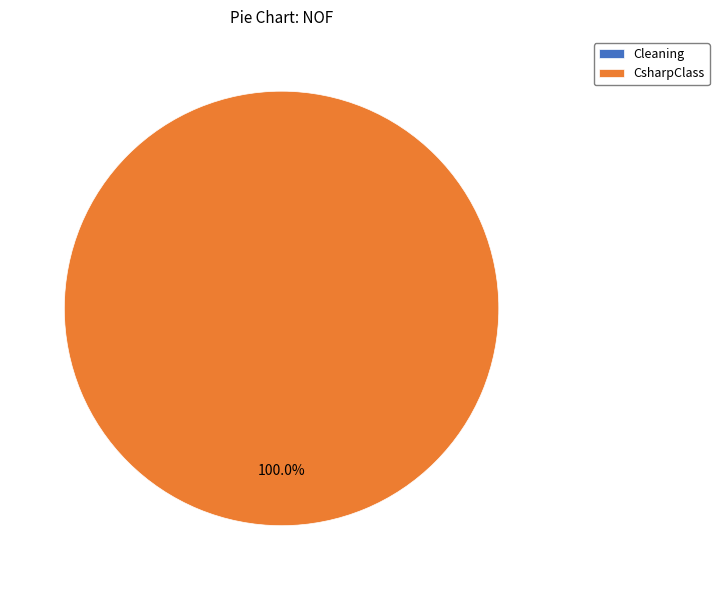

Which category has the biggest portion of the pie?

CsharpClass